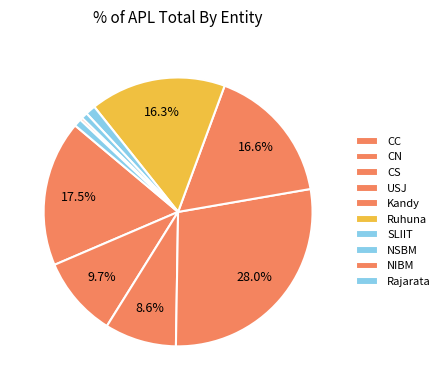

How many slices are in this pie chart?

10